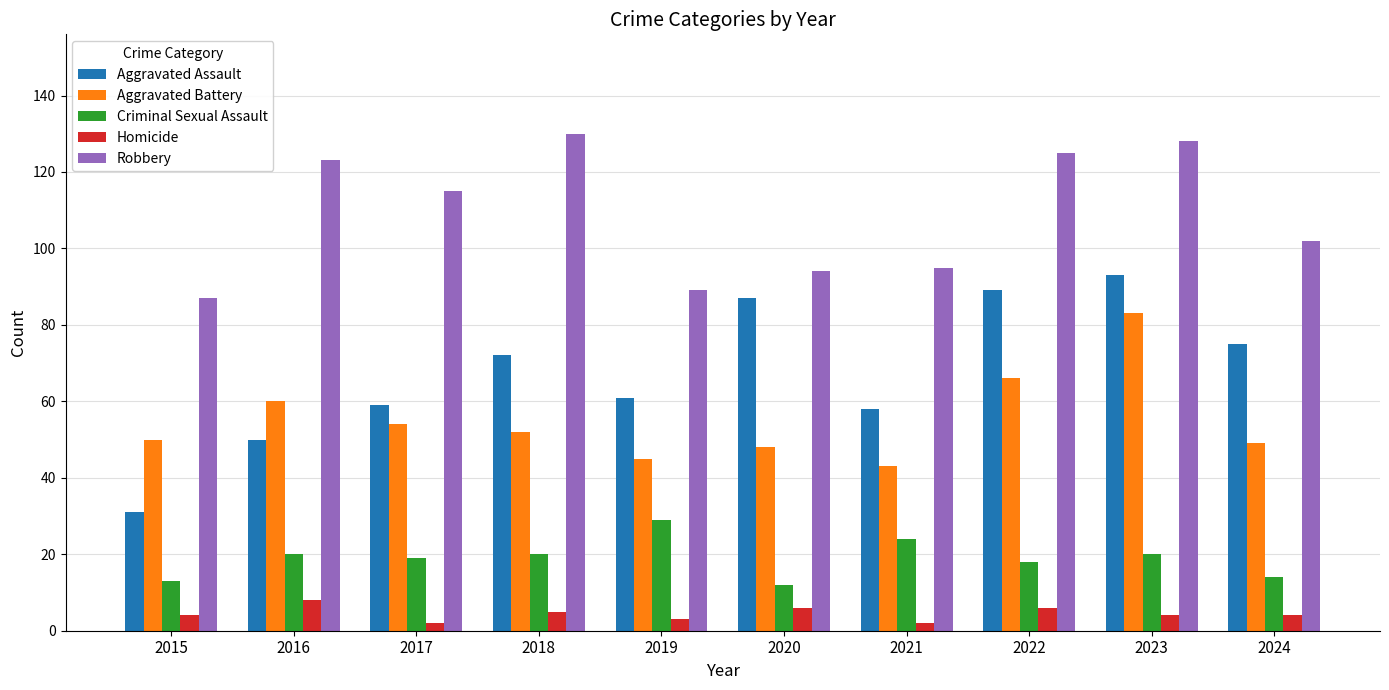

Reading left to right, what are all the values shown in this chart?

Aggravated Assault: 31	50	59	72	61	87	58	89	93	75
Aggravated Battery: 50	60	54	52	45	48	43	66	83	49
Criminal Sexual Assault: 13	20	19	20	29	12	24	18	20	14
Homicide: 4	8	2	5	3	6	2	6	4	4
Robbery: 87	123	115	130	89	94	95	125	128	102